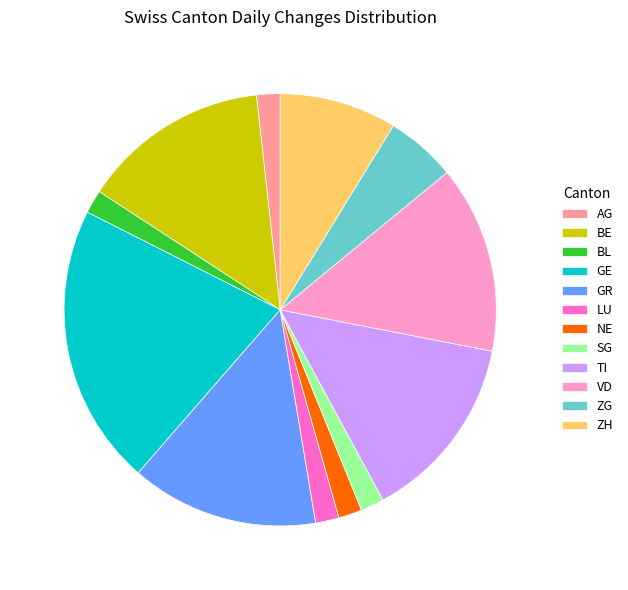

The GE slice represents 32% of the pie. True or false?

False